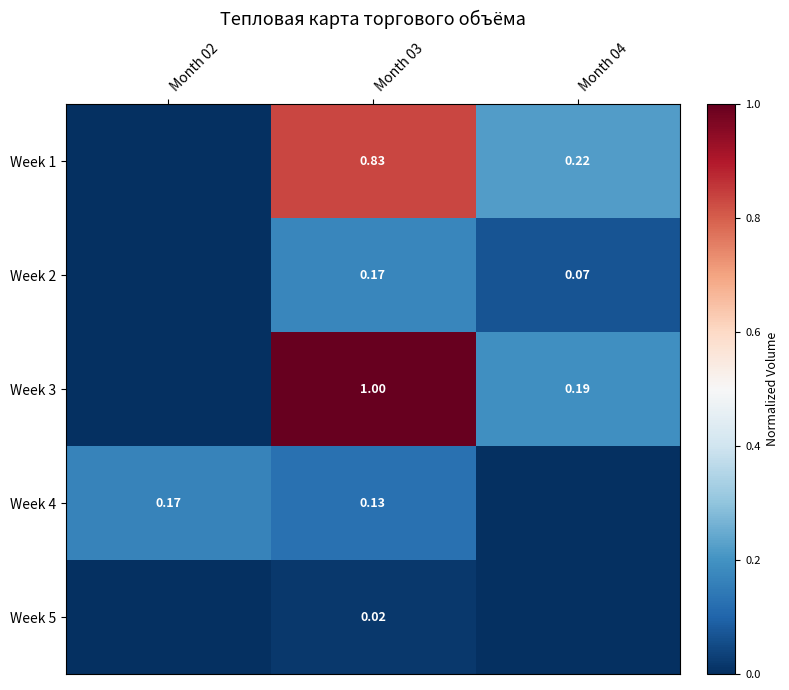

Is the value of Week 5 at Month 03 greater than the value of Week 2 at Month 03?

No